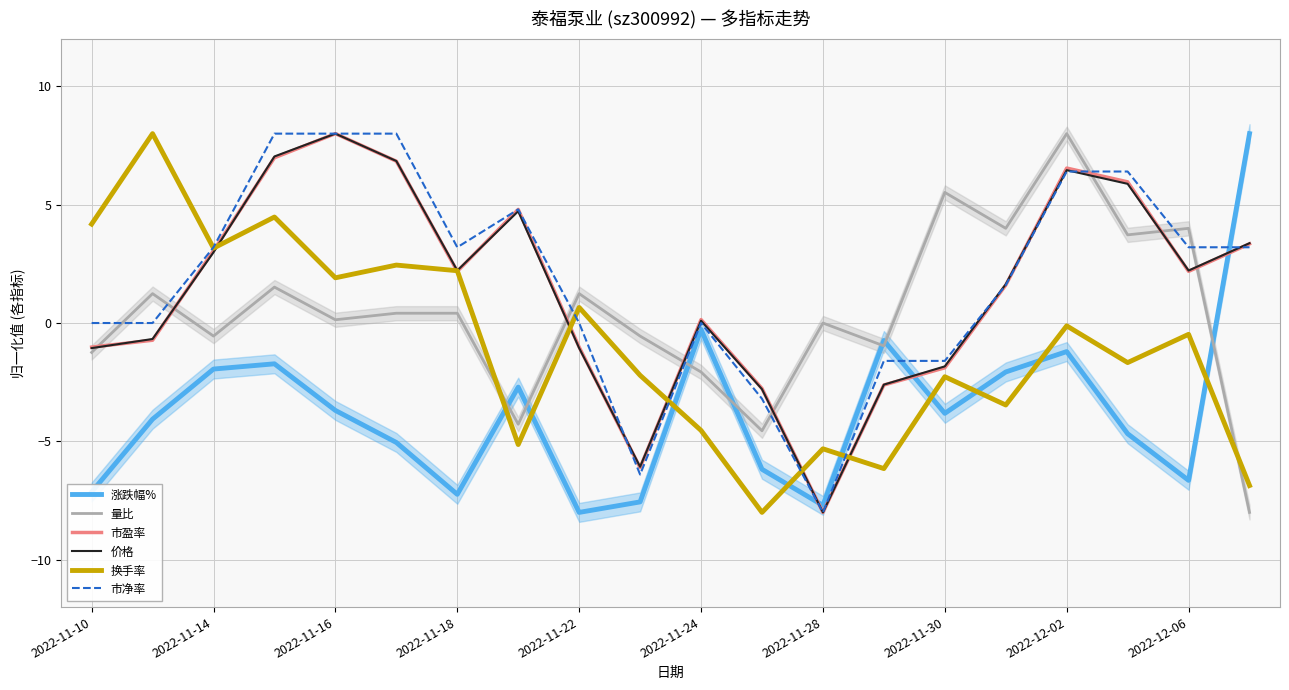

True or false: 价格 has a value of 3.8 at 2022-11-18.

False